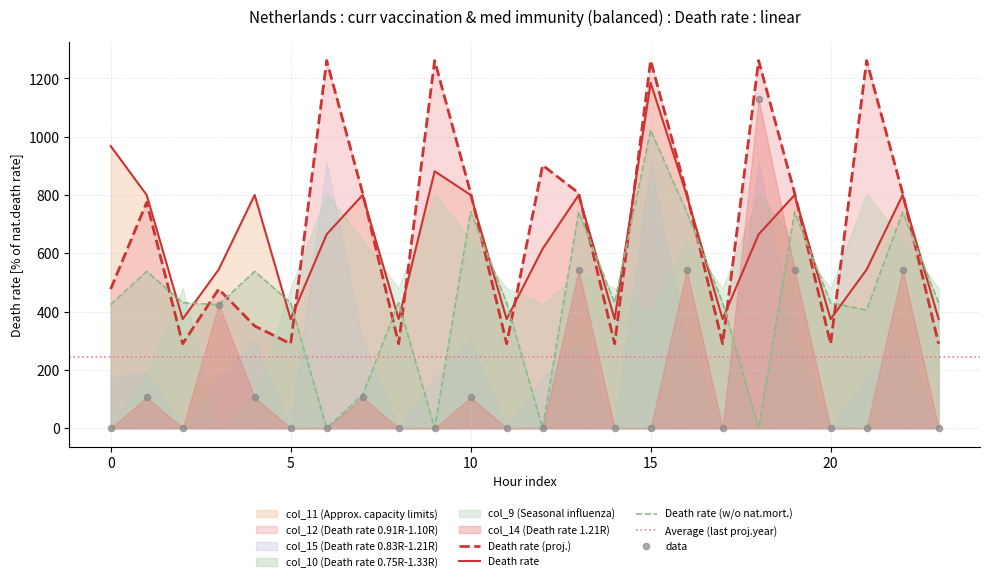

Is the value of col_11 at 2 greater than the value of col_14 at 11?

Yes